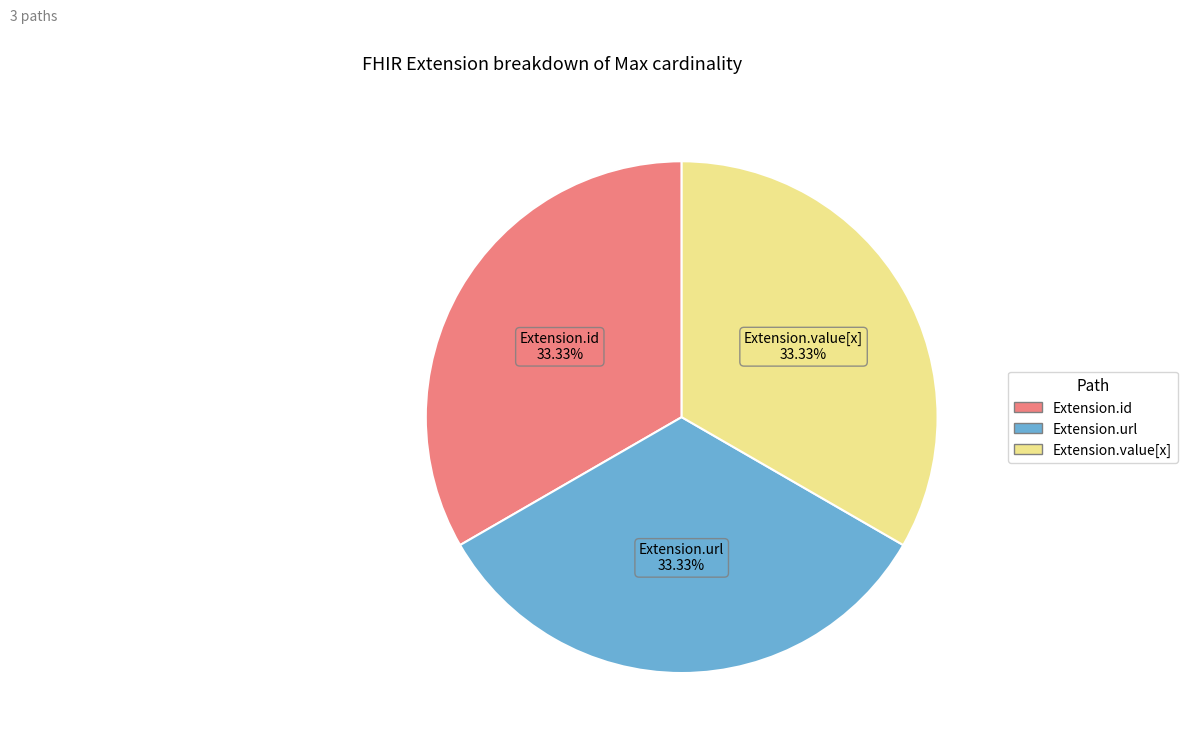

To the nearest percent, what is the average slice percentage?

33%